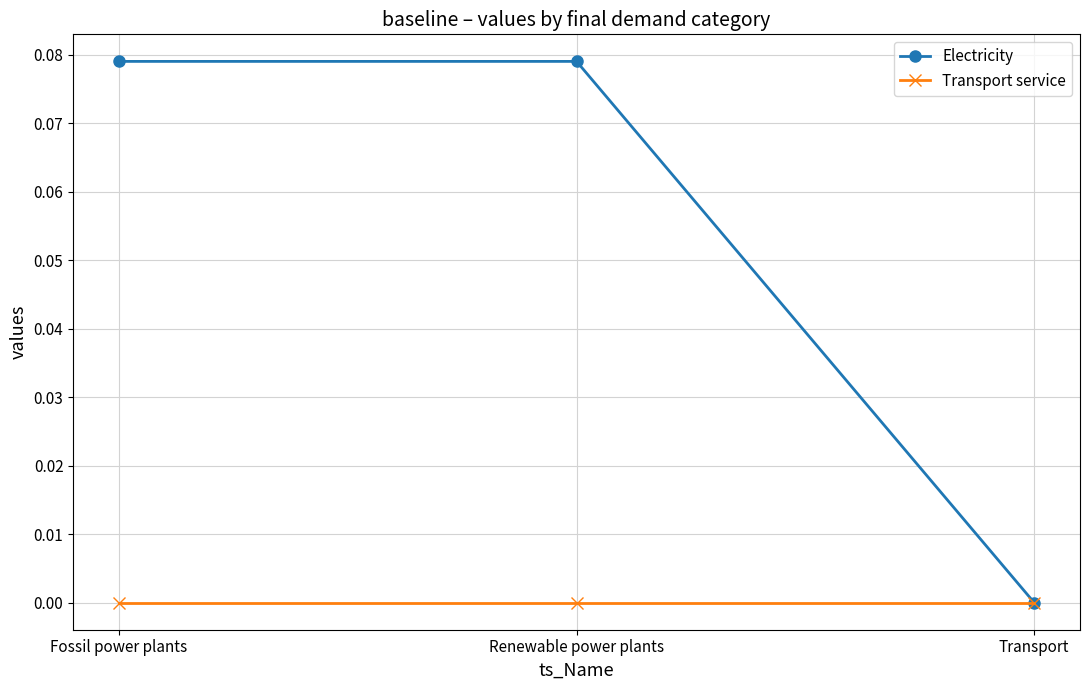

What are all the series names shown in the legend?

Electricity, Transport service